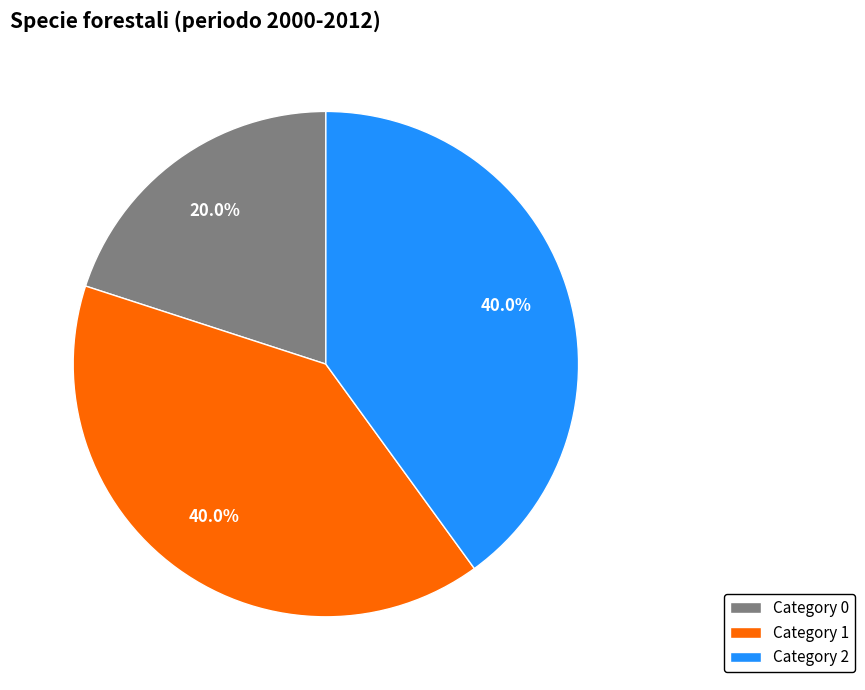

Is the sum of Category 1 and Category 2 greater than half?

Yes